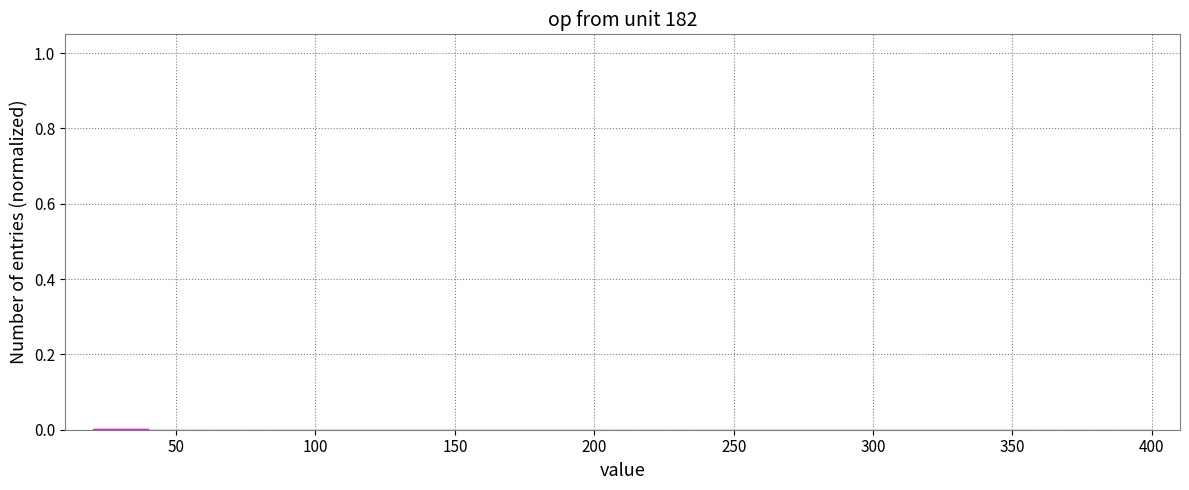

Reading left to right, list every bar in this chart as the range it spans on the x-axis followed by its height. Neither the bar edges nor the heights are printed on the chart, so give them approximately, as read against the axes.

20 to 40: under 0.02
40 to 60: under 0.02
60 to 80: under 0.02
80 to 100: under 0.02
100 to 120: under 0.02
120 to 140: under 0.02
140 to 160: under 0.02
160 to 180: under 0.02
180 to 200: under 0.02
200 to 220: under 0.02
220 to 240: under 0.02
240 to 260: under 0.02
260 to 280: under 0.02
280 to 300: under 0.02
300 to 320: under 0.02
320 to 340: 0
340 to 360: under 0.02
360 to 380: 0
380 to 400: under 0.02